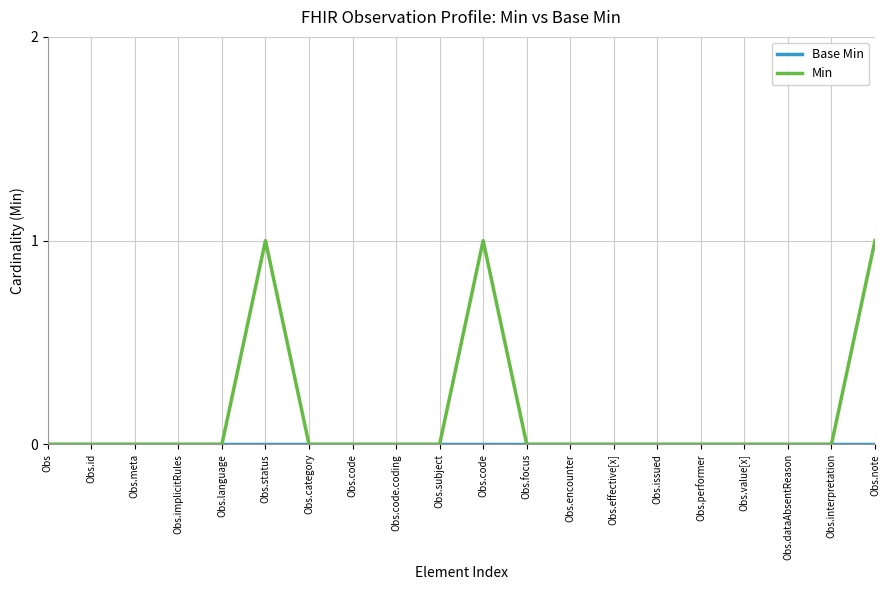

What is the label of the 12th point from the right?

Obs.code.coding